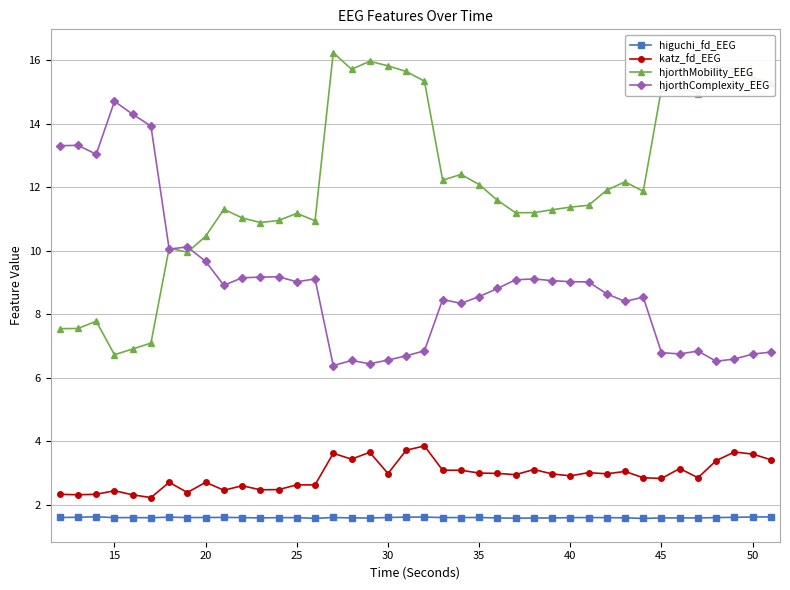

True or false: higuchi_fd_EEG has more than 0 interior local peaks.

True